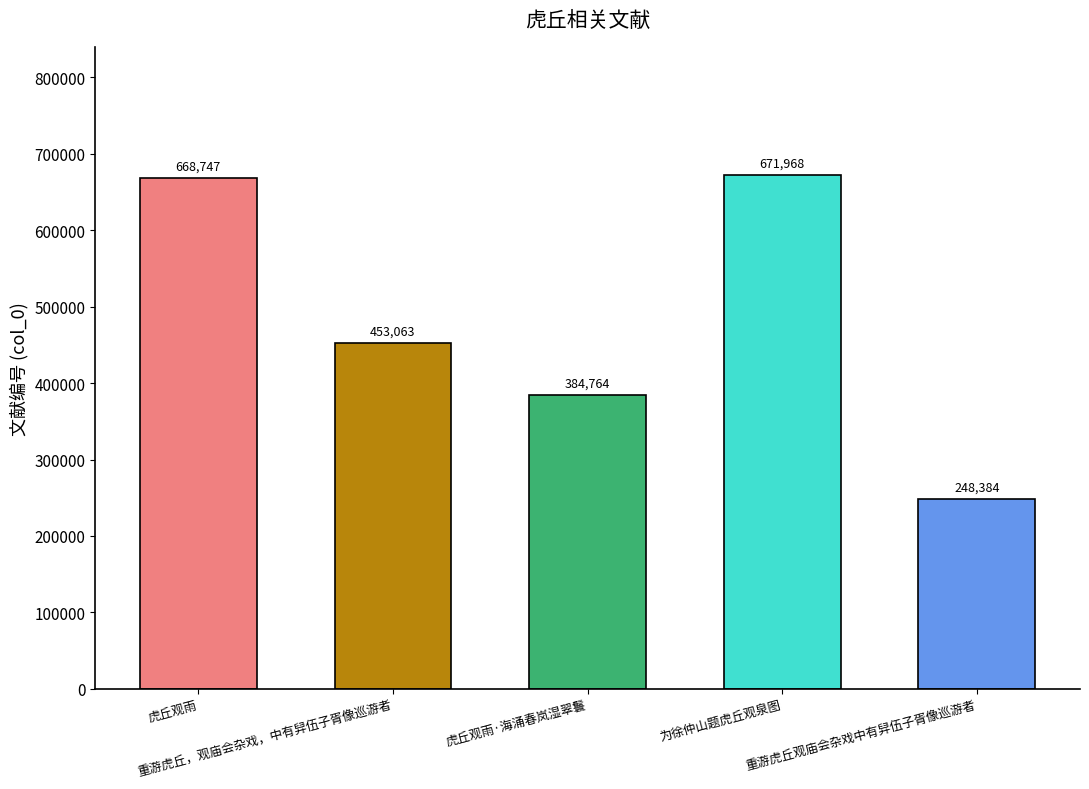

Reading right to left, what are all the values shown in this chart?

重游虎丘观庙会杂戏中有舁伍子胥像巡游者=248384	为徐仲山题虎丘观泉图=671968	虎丘观雨·海涌春岚湿翠鬟=384764	重游虎丘，观庙会杂戏，中有舁伍子胥像巡游者=453063	虎丘观雨=668747